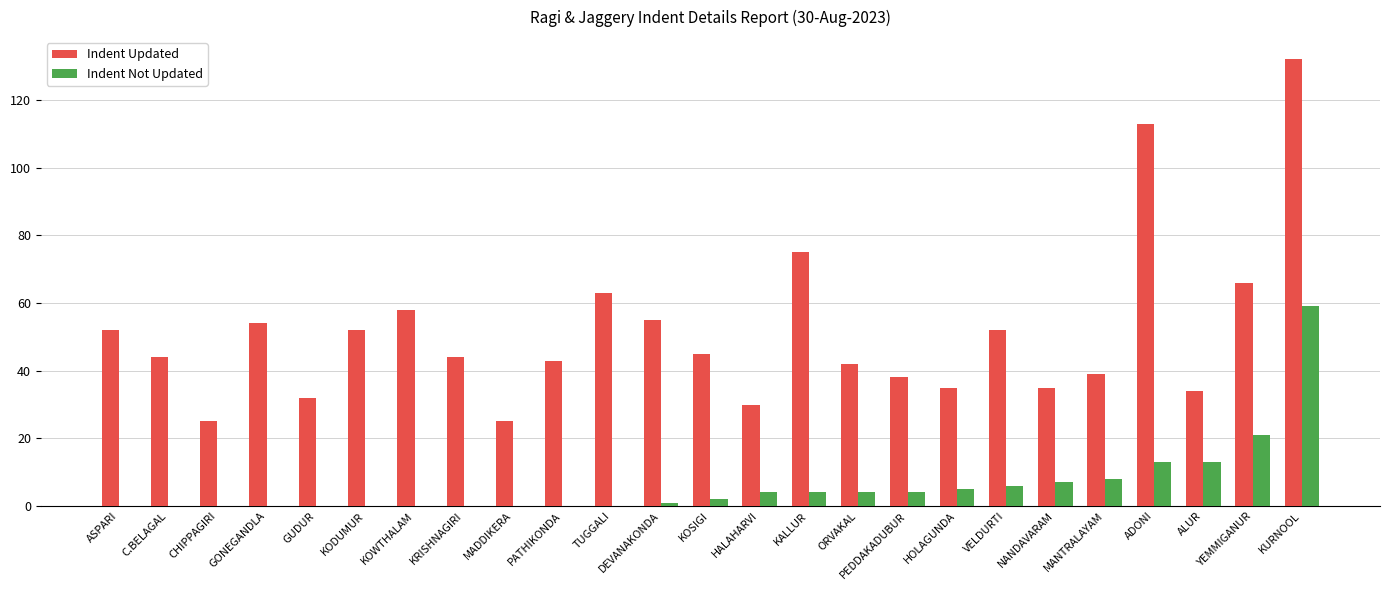

What is the sum of all Indent Not Updated values?

151